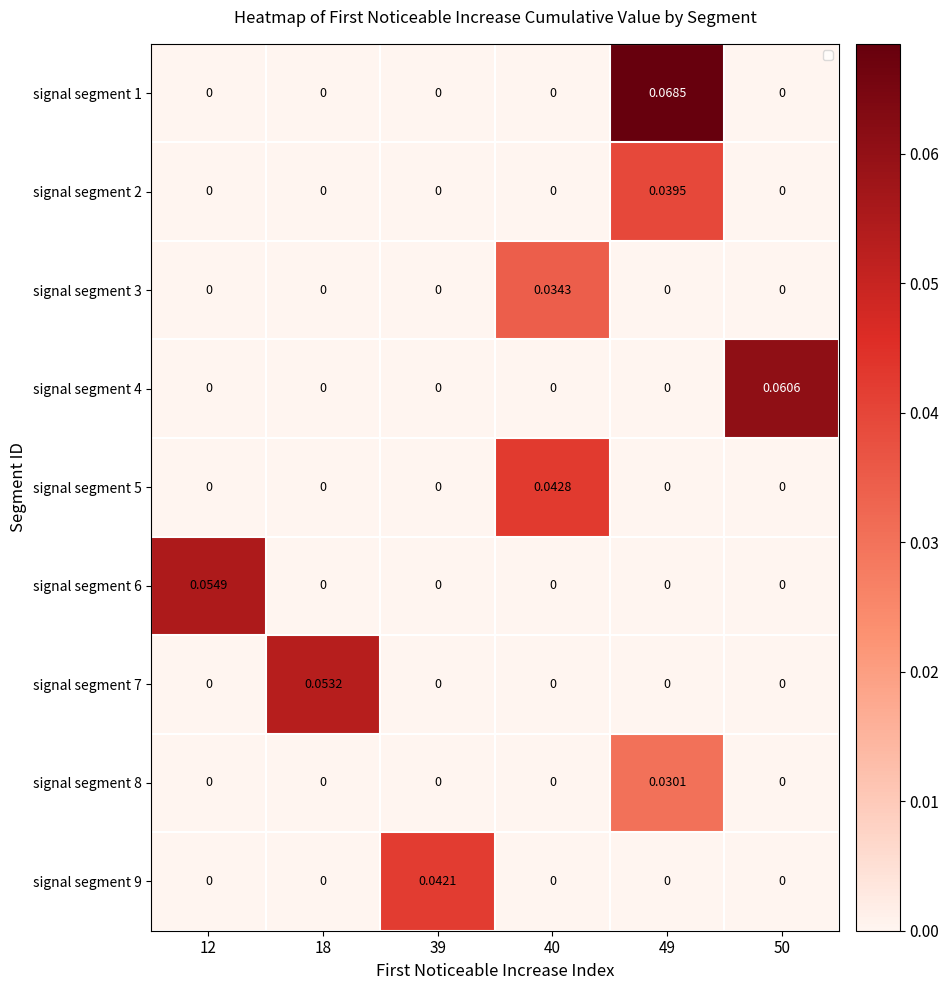

Is the value of signal segment 7 at 18 greater than the value of signal segment 6 at 40?

Yes